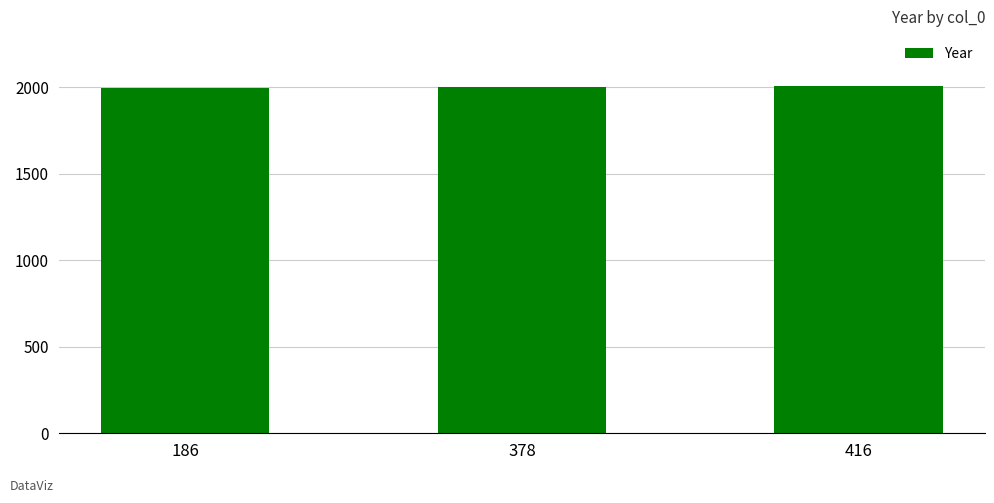

What is the ratio of the value at 378 to the value at 186?

1.0